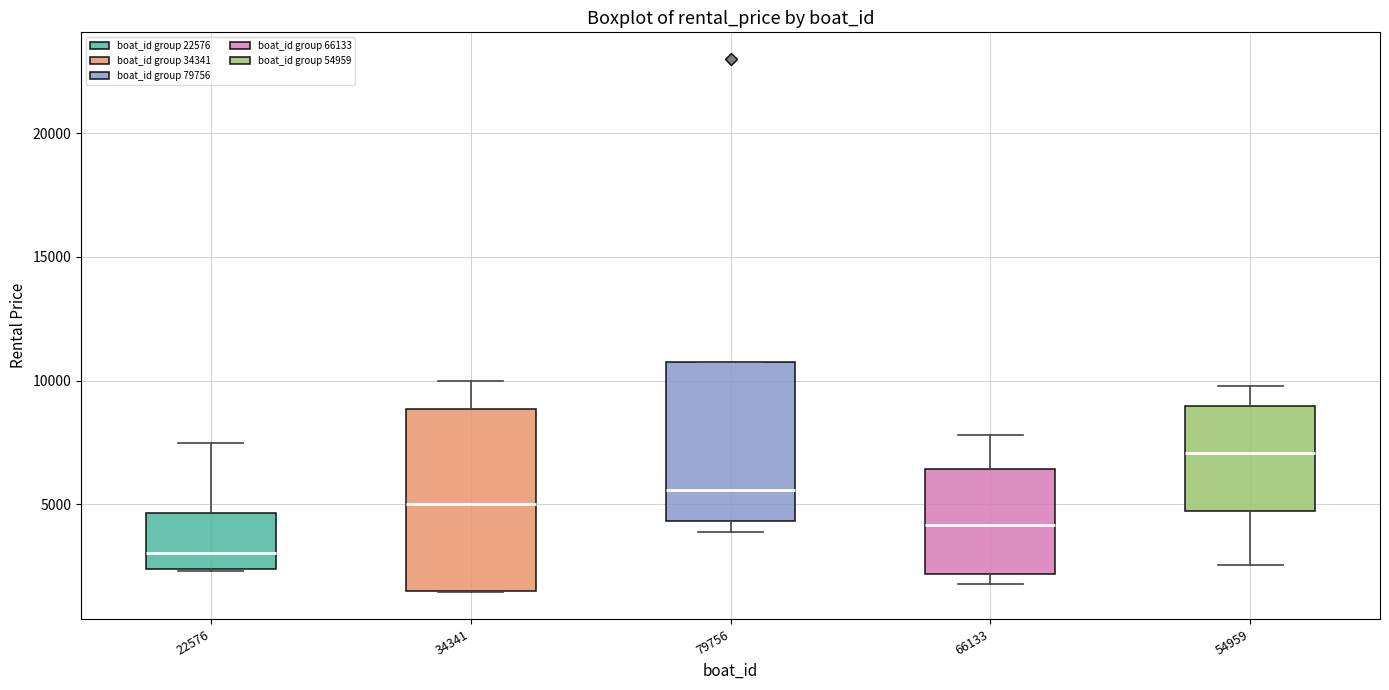

Reading left to right, read every box against the y-axis: the position of its median line, the range the box covers, and the ends of its whiskers. The values are not printed on the chart, so give them approximately, as read against the axis.

22576: median 3000, box 2500 to 4500, whiskers 2500 to 7500
34341: median 5000, box 1500 to 9000, whiskers 1500 to 10000
79756: median 5500, box 4500 to 11000, whiskers 4000 to 11000
66133: median 4000, box 2000 to 6500, whiskers 2000 (just below the box's lower edge) to 8000
54959: median 7000, box 5000 to 9000, whiskers 2500 to 10000